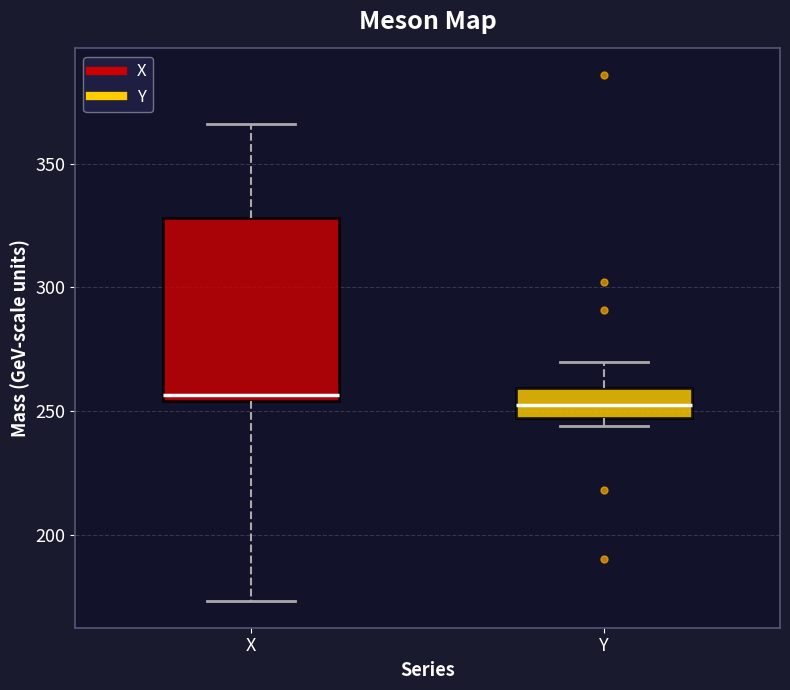

Reading left to right, transcribe this box plot: for each box, give where its median line is, the range the box spans, and where its two whiskers end, as read against the y-axis. The values are not printed on the chart, so give them approximately, as read against the axis.

X: median 255 (just above the box's lower edge), box 255 to 330, whiskers 175 to 365
Y: median 255, box 245 to 260, whiskers 245 (just below the box's lower edge) to 270